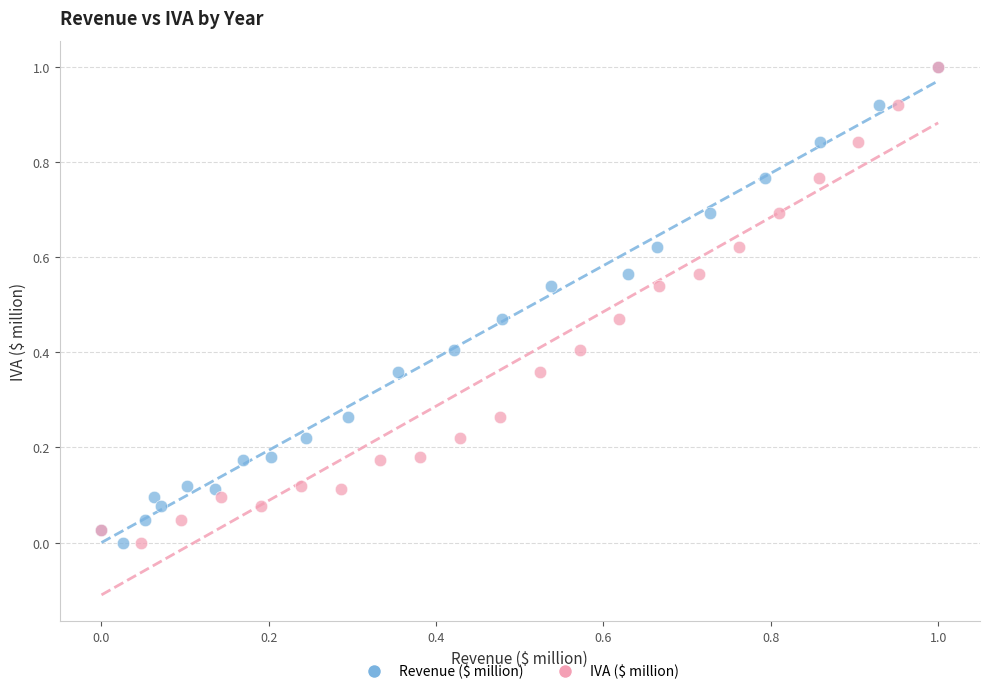

What are all the series names shown in the legend?

Revenue ($ million), IVA ($ million)